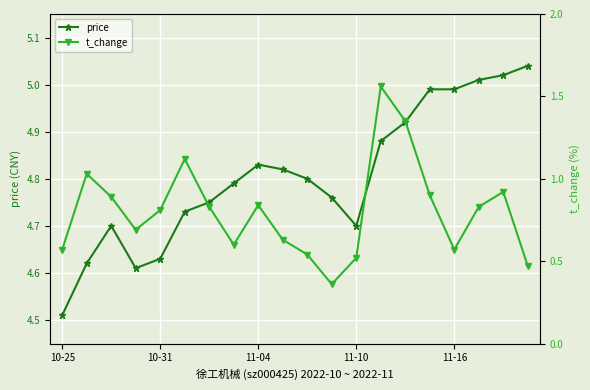

Is it true that price equals 2.8 at 10-31?

False